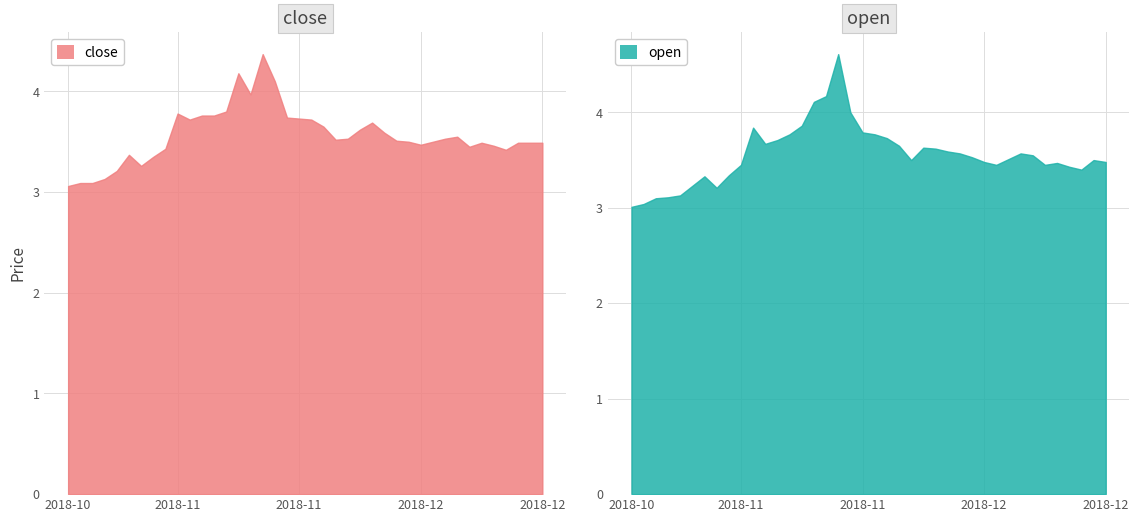

What position from the right is 2018-11-09?

32